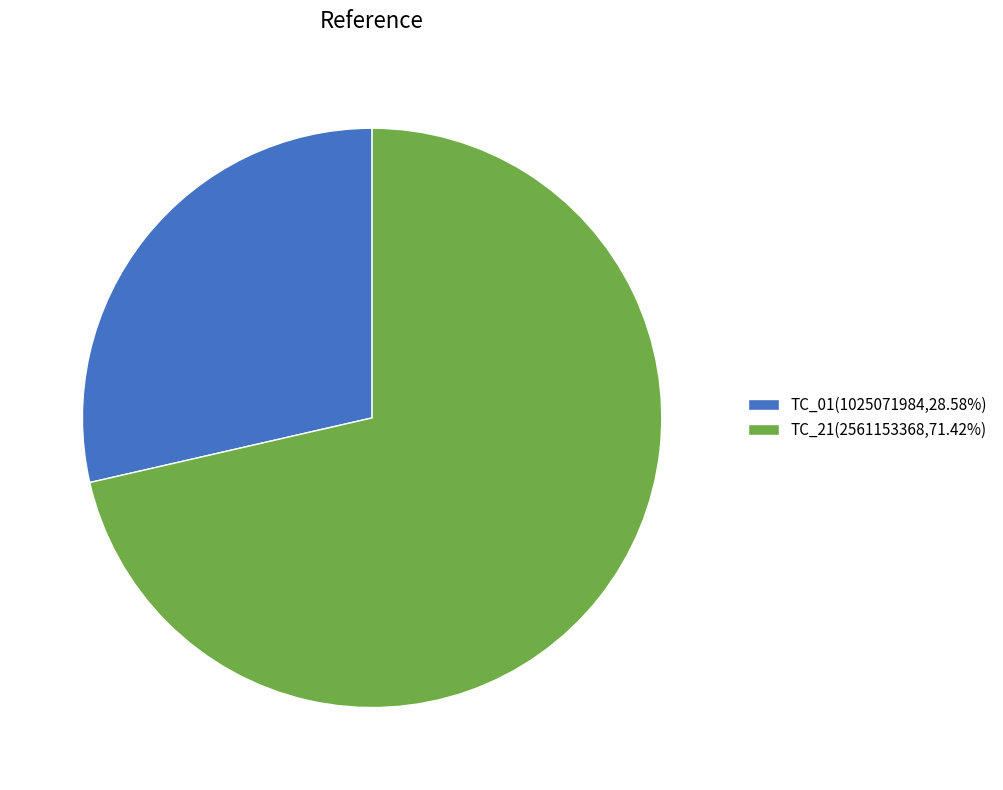

Count the number of slices in the pie.

2